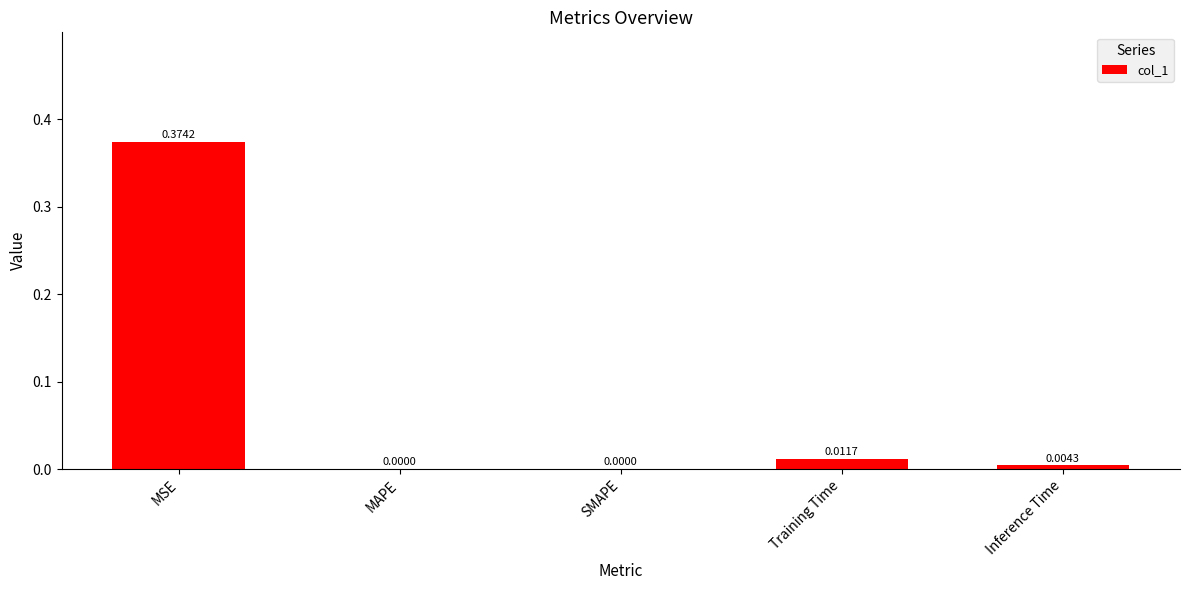

How many categories are shown in the chart?

5